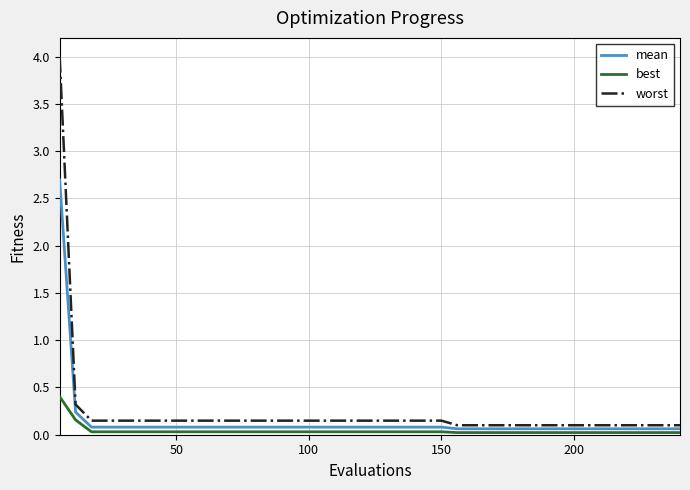

Does the chart have visible grid lines?

Yes